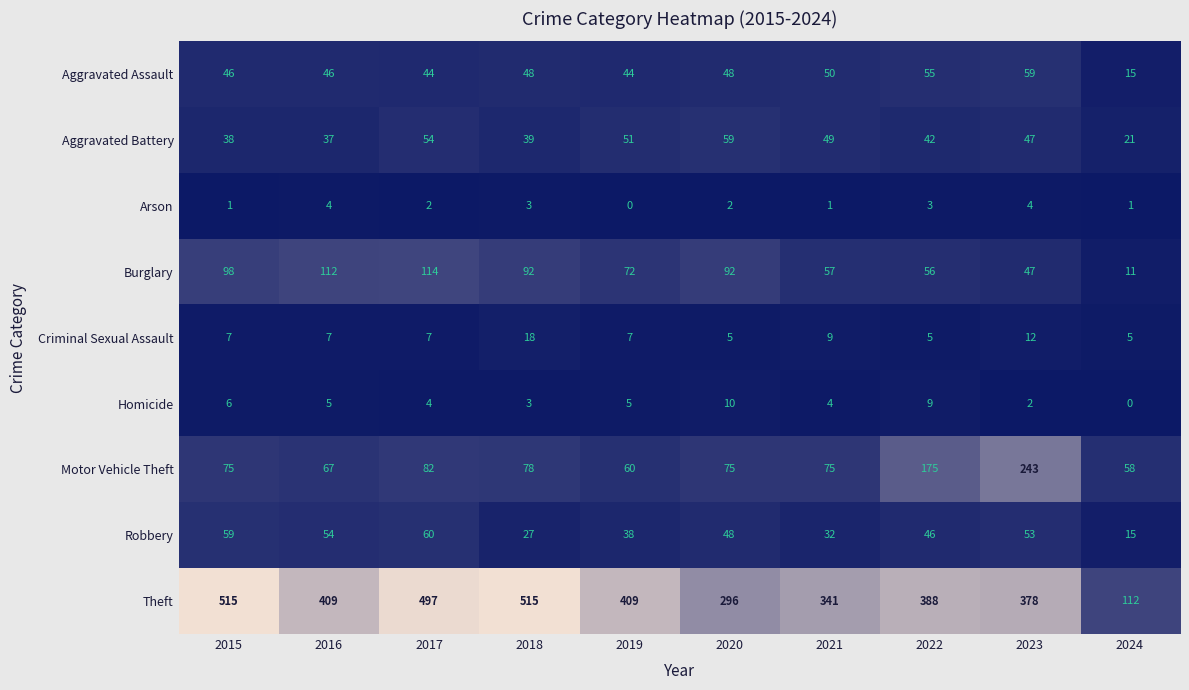

Is it true that Robbery equals 36 at 2018?

False